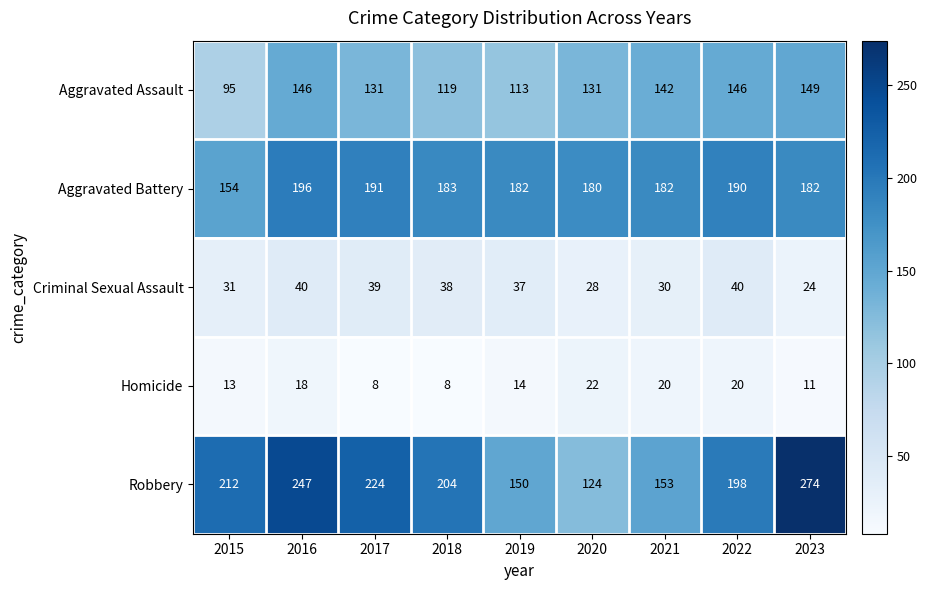

Count the number of categories in the chart.

9